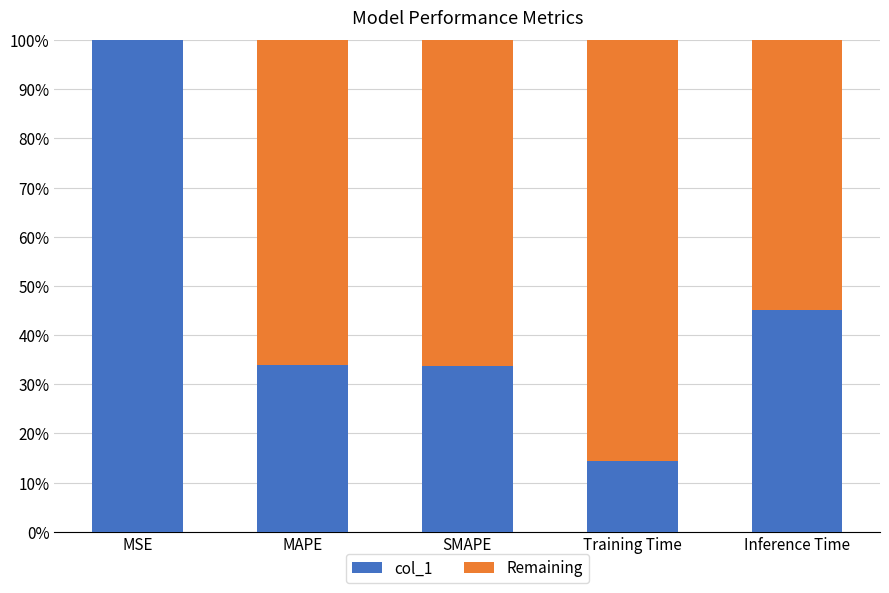

What value does the col_1 series have at Inference Time?

45.1